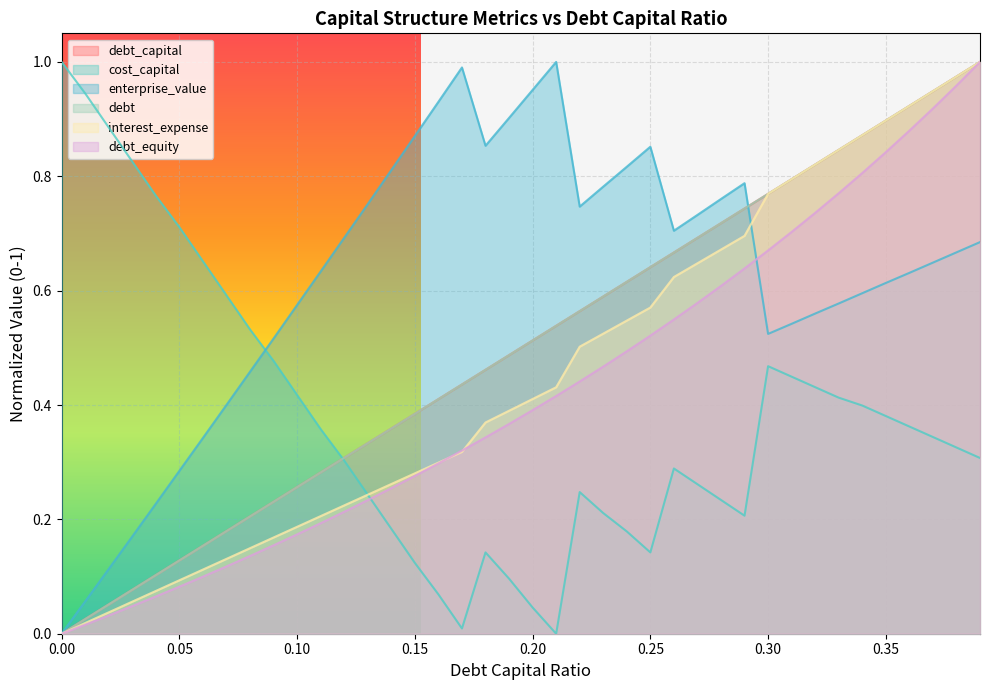

How many positive values does the debt_capital series have?

39